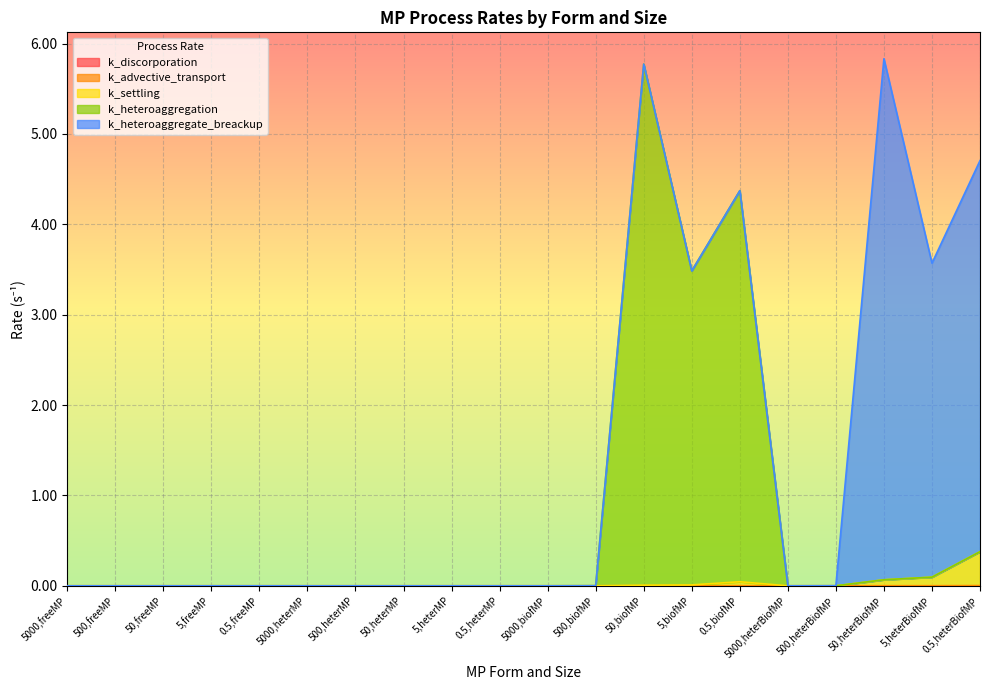

Does the chart display data point markers on the line(s)?

No